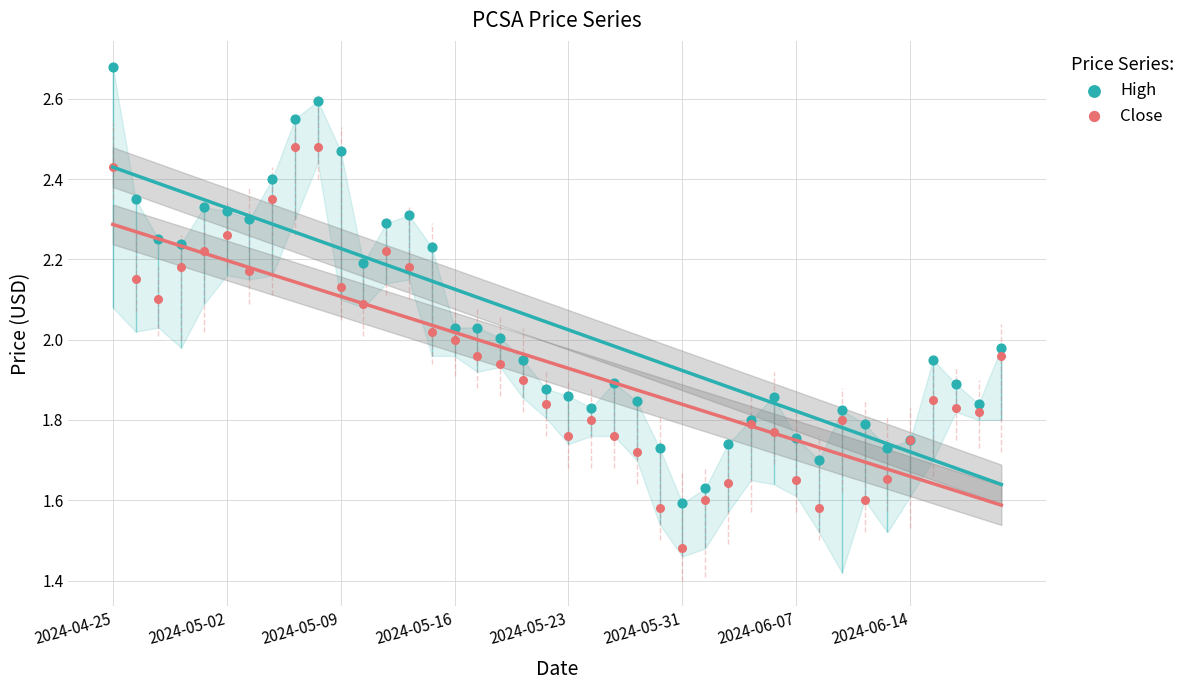

Is the value of High at 26 greater than the value of Close at 24?

Yes